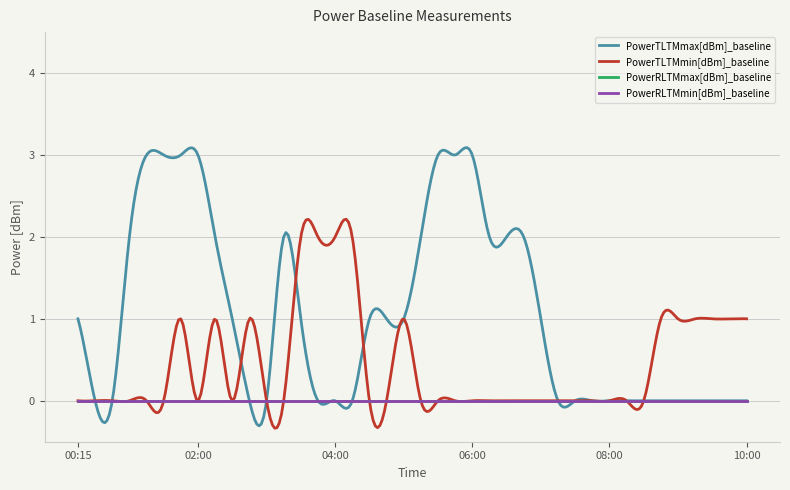

Which series has the largest total across all categories?

PowerTLTMmax[dBm]_baseline